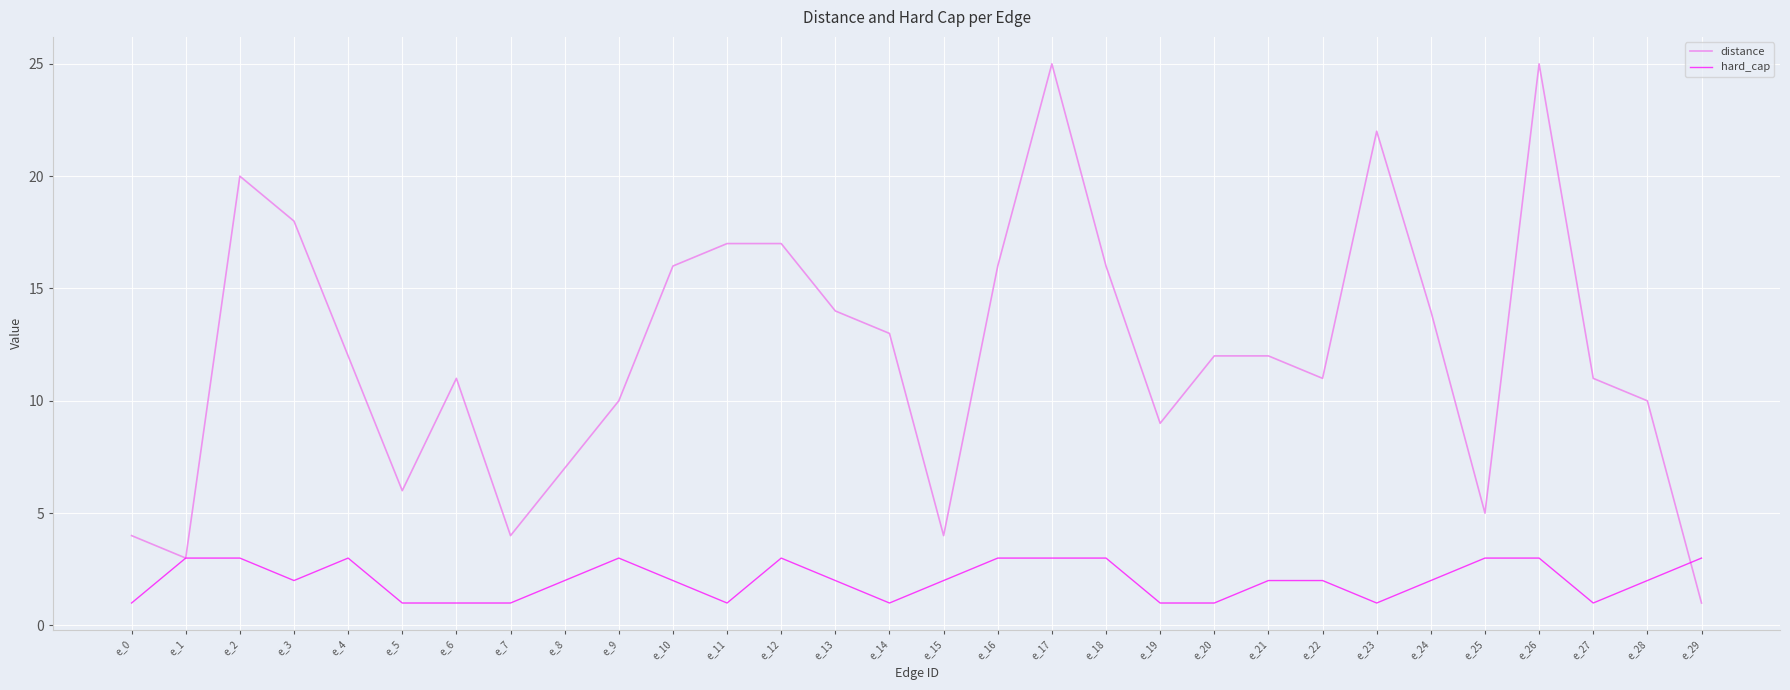

What is the maximum value for distance?

25